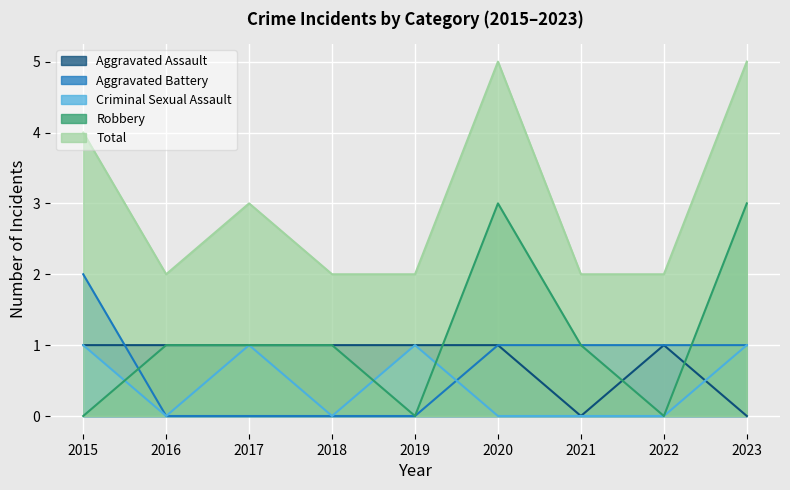

What are all the series names shown in the legend?

Aggravated Assault, Aggravated Battery, Criminal Sexual Assault, Robbery, Total